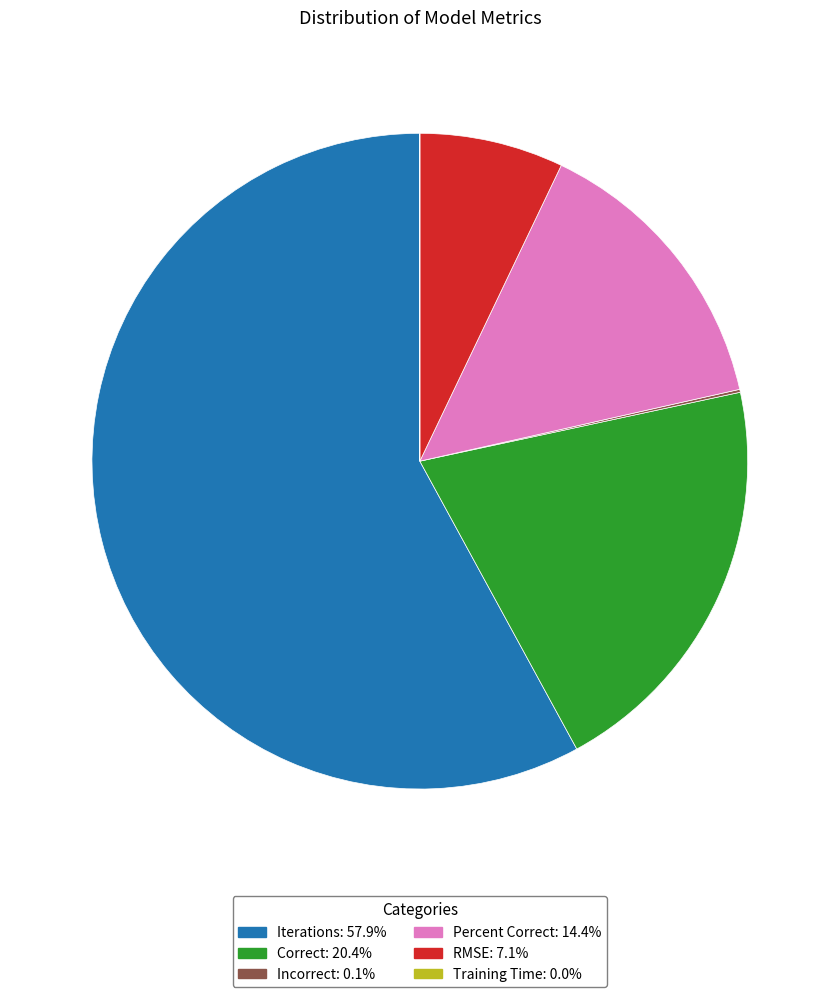

Does any single category account for the majority?

Yes